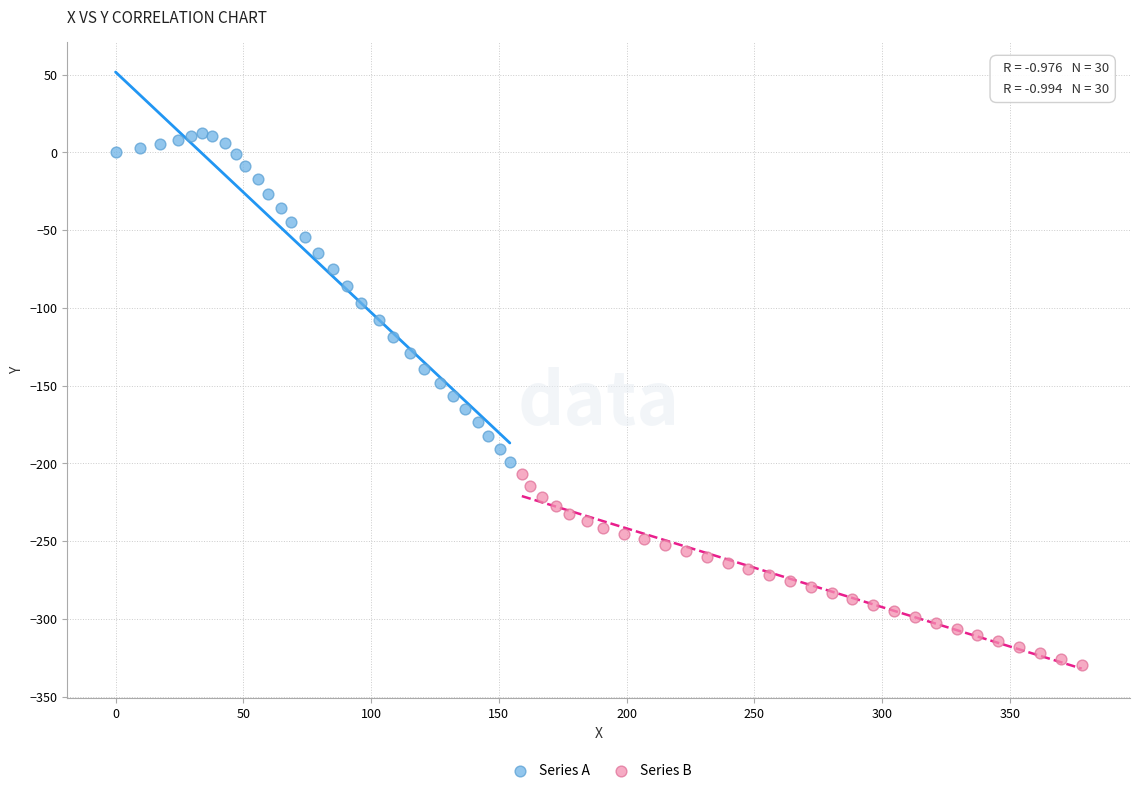

Which series has the largest Y range (max minus min)?

Series A